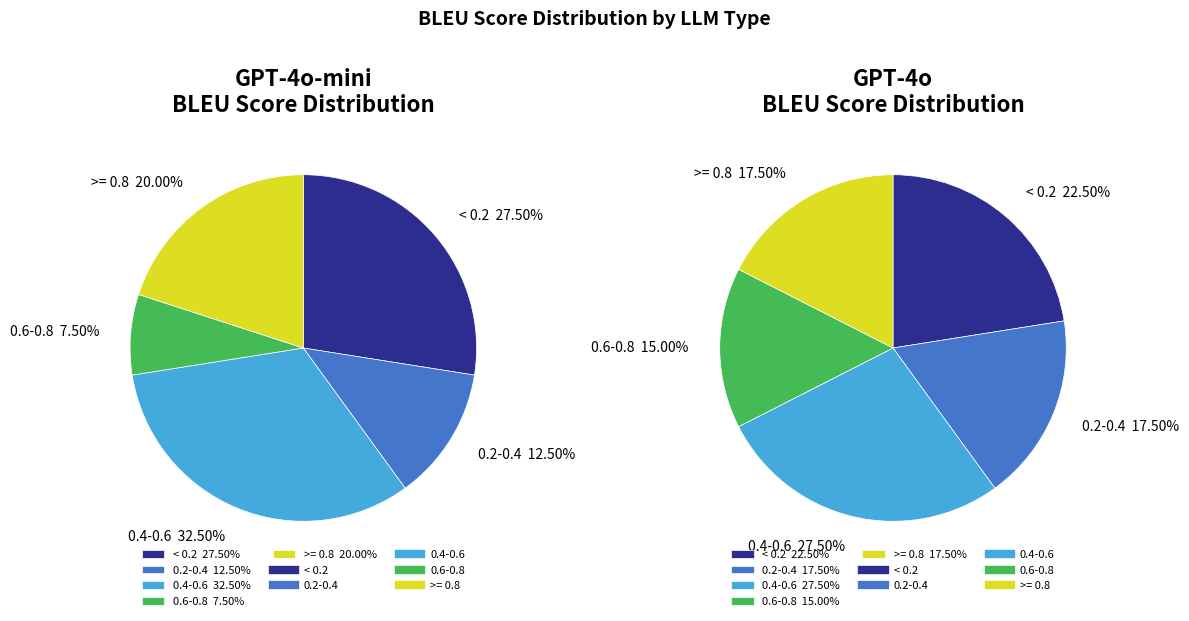

True or false: 4 accounts for 7% of the total.

False